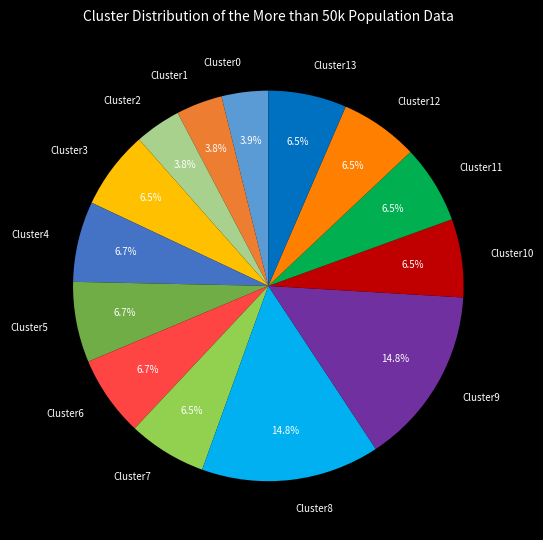

Count the number of slices in the pie.

14